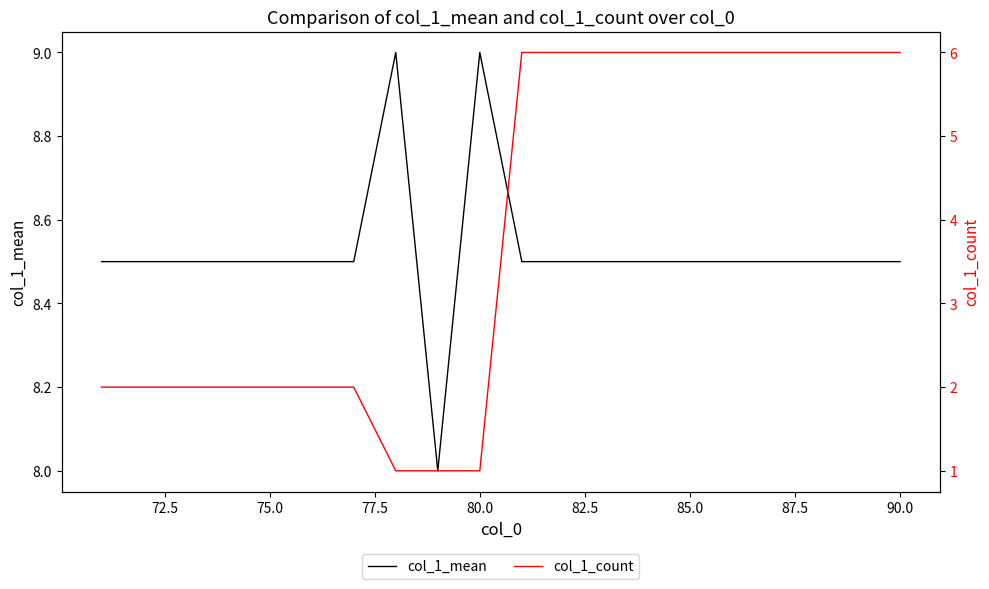

What is the greatest value displayed?

9.0